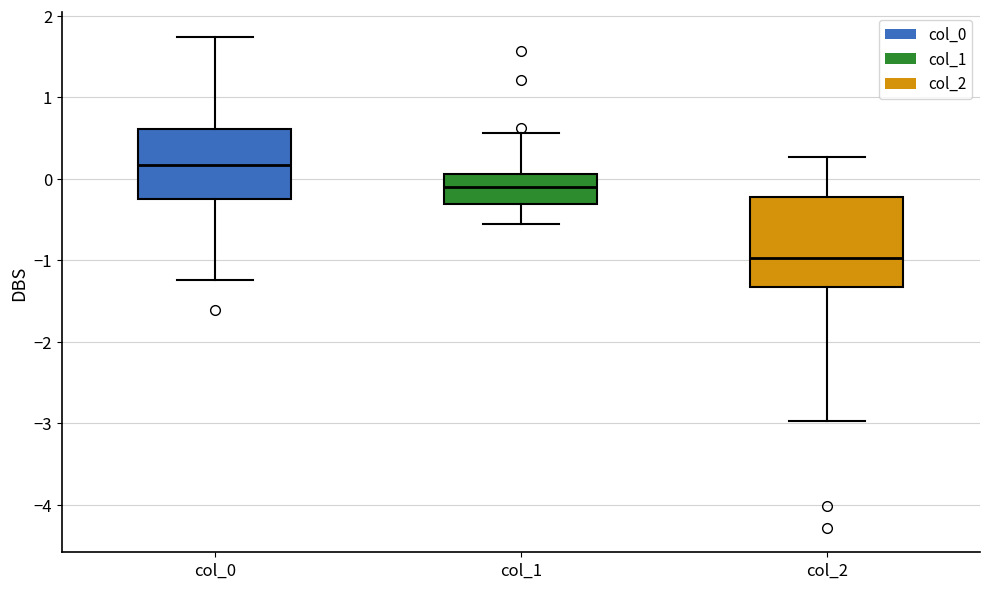

Reading left to right, transcribe this box plot: for each box, give where its median line is, the range the box spans, and where its two whiskers end, as read against the y-axis. The values are not printed on the chart, so give them approximately, as read against the axis.

col_0: median 0.2, box -0.2 to 0.6, whiskers -1.2 to 1.7
col_1: median -0.1, box -0.3 to 0.1, whiskers -0.6 to 0.6
col_2: median -1.0, box -1.3 to -0.2, whiskers -3.0 to 0.3